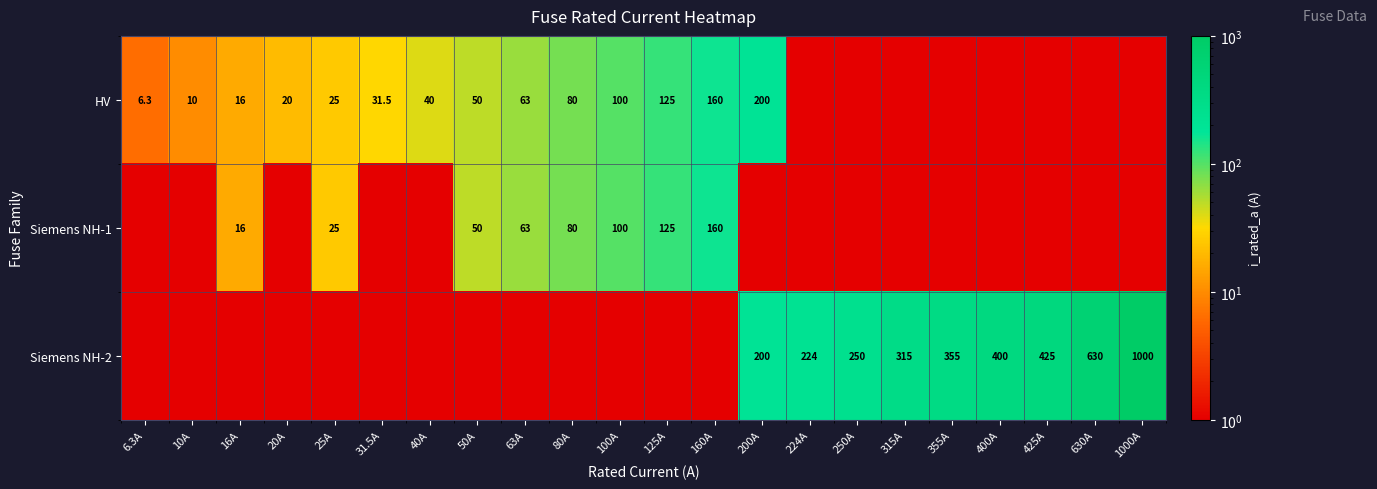

Which series has the largest total across all categories?

Siemens NH-2